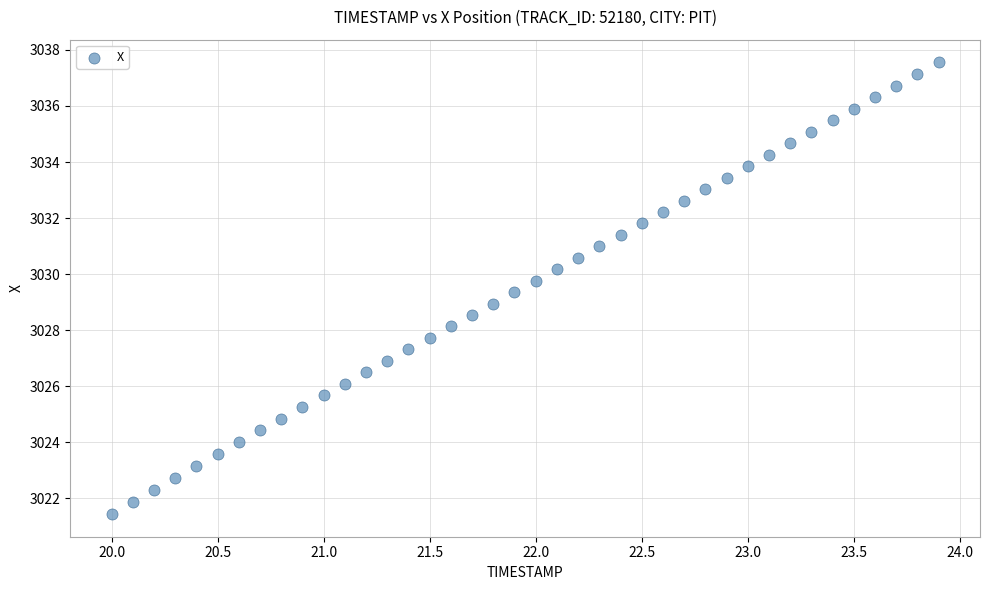

What is the range of X values (max minus min)?

3.9